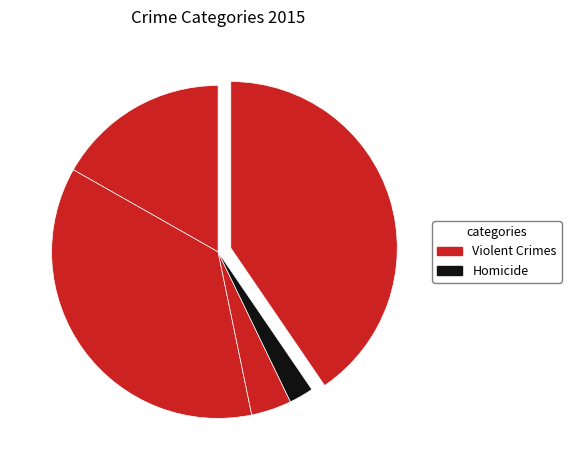

How many segments does this pie chart have?

5